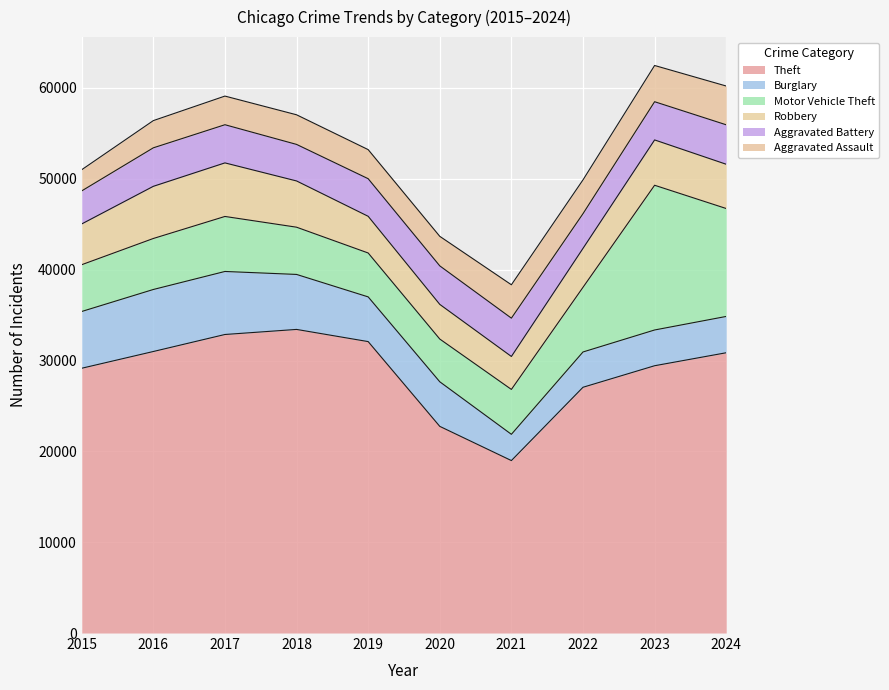

True or false: Motor Vehicle Theft has more than 1 points higher than both neighbors.

True